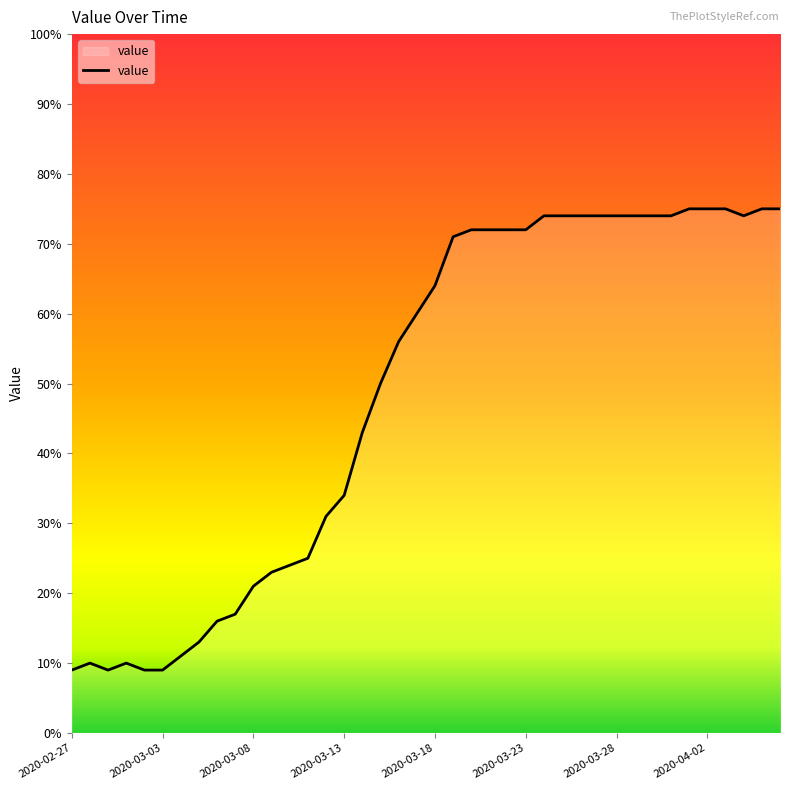

How many lines are shown in the chart?

1